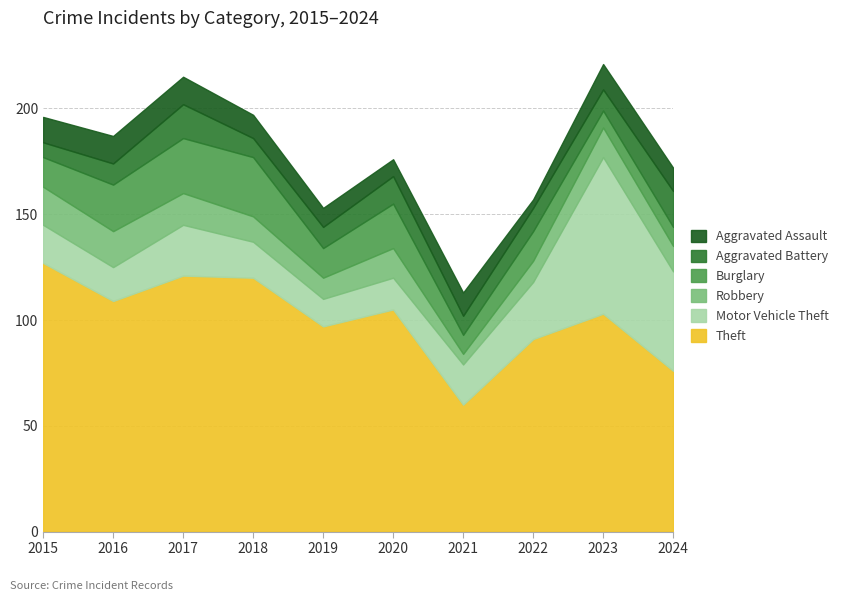

What value does the Burglary series have at 2023, to the nearest 10?

10